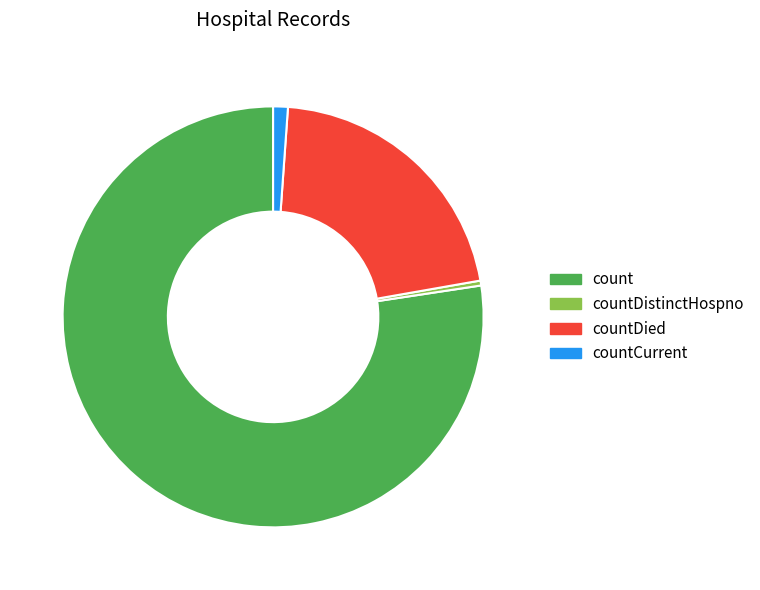

Is the sum of countDied and countDistinctHospno greater than half?

No